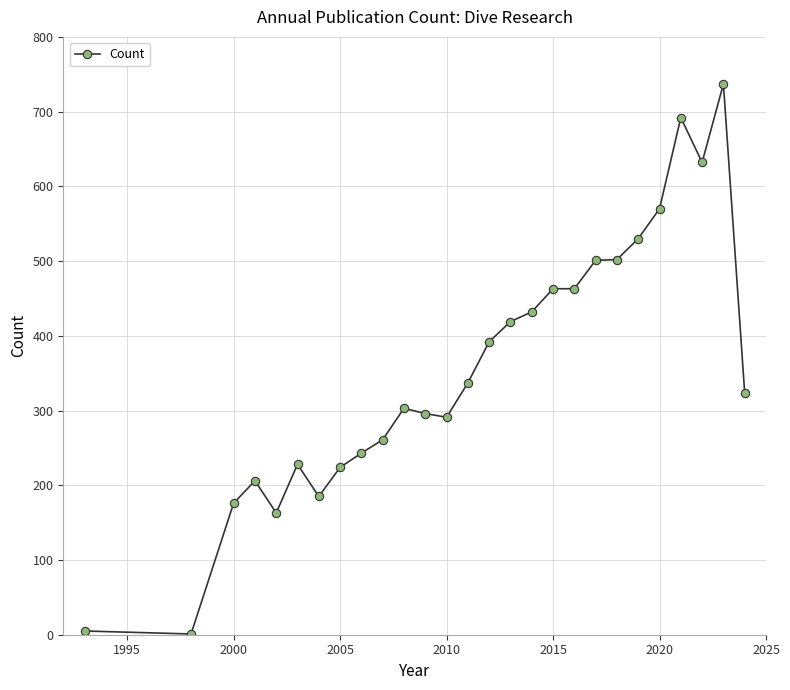

What is the difference between the maximum and minimum values?

736